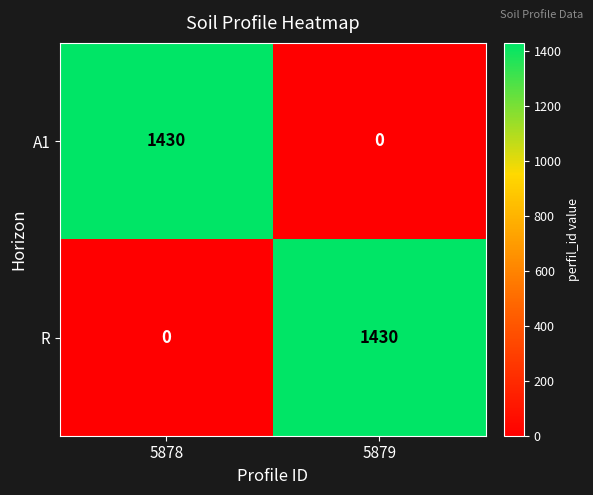

Count the number of categories in the chart.

2